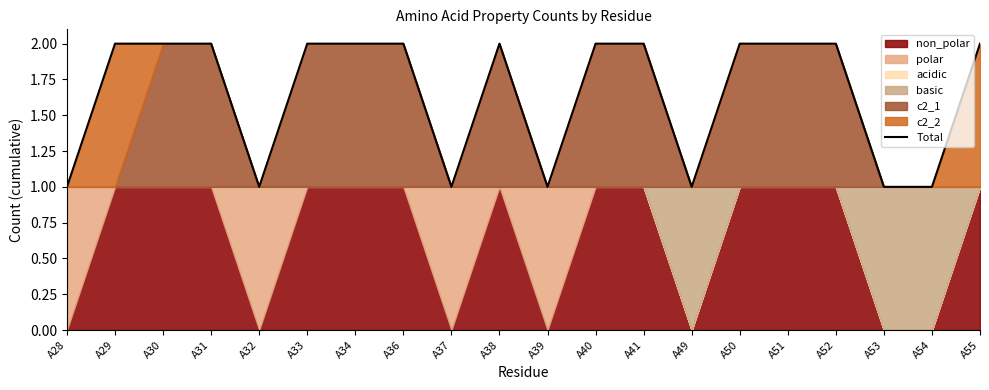

What is the value of the 15th point from the left?

2